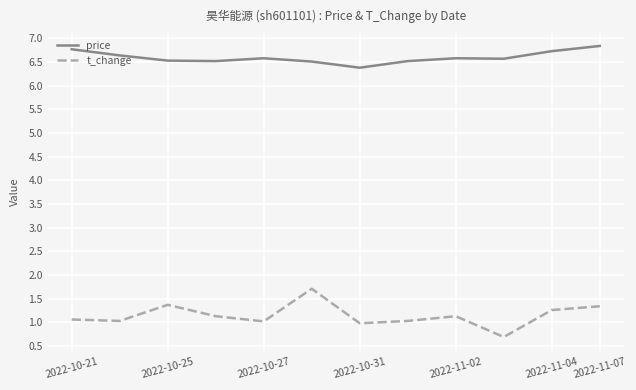

What is the lowest value of the price series?

6.4